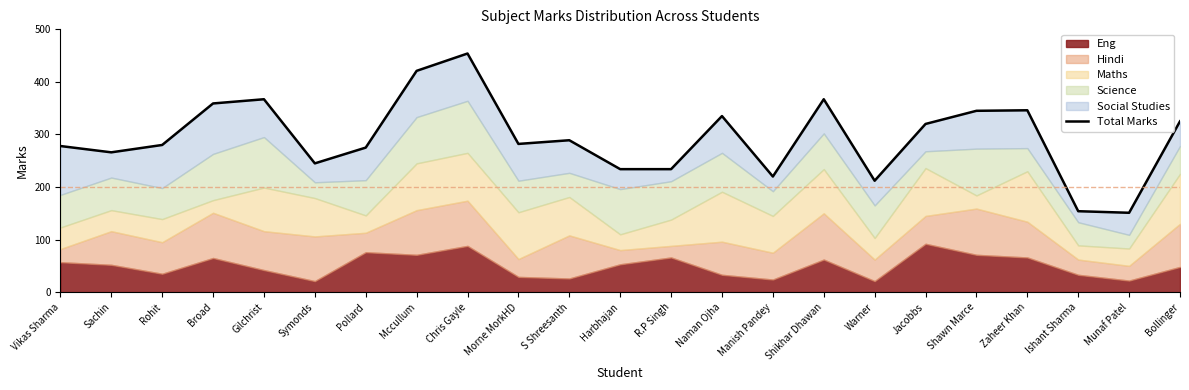

List the labels in order of value, smallest first.

Munaf Patel, Ishant Sharma, Warner, Manish Pandey, Harbhajan, R.P Singh, Symonds, Sachin, Pollard, Vikas Sharma, Rohit, Morne MorkHD, S Shreesanth, Jacobbs, Bollinger, Naman Ojha, Shawn Marce, Zaheer Khan, Broad, Gilchrist, Shikhar Dhawan, Mccullum, Chris Gayle